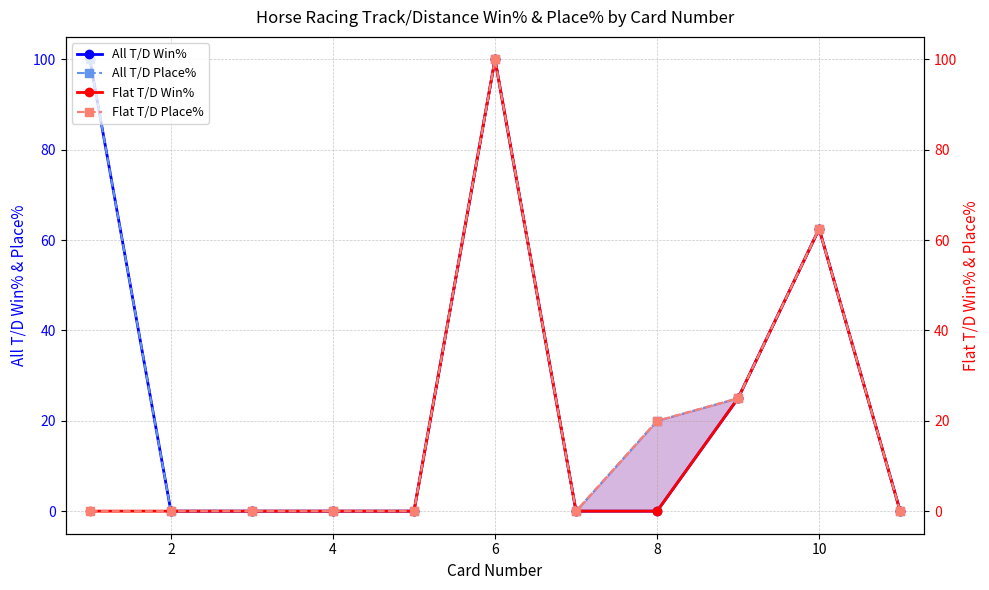

True or false: All T/D Win% has more than 0 points higher than both neighbors.

True